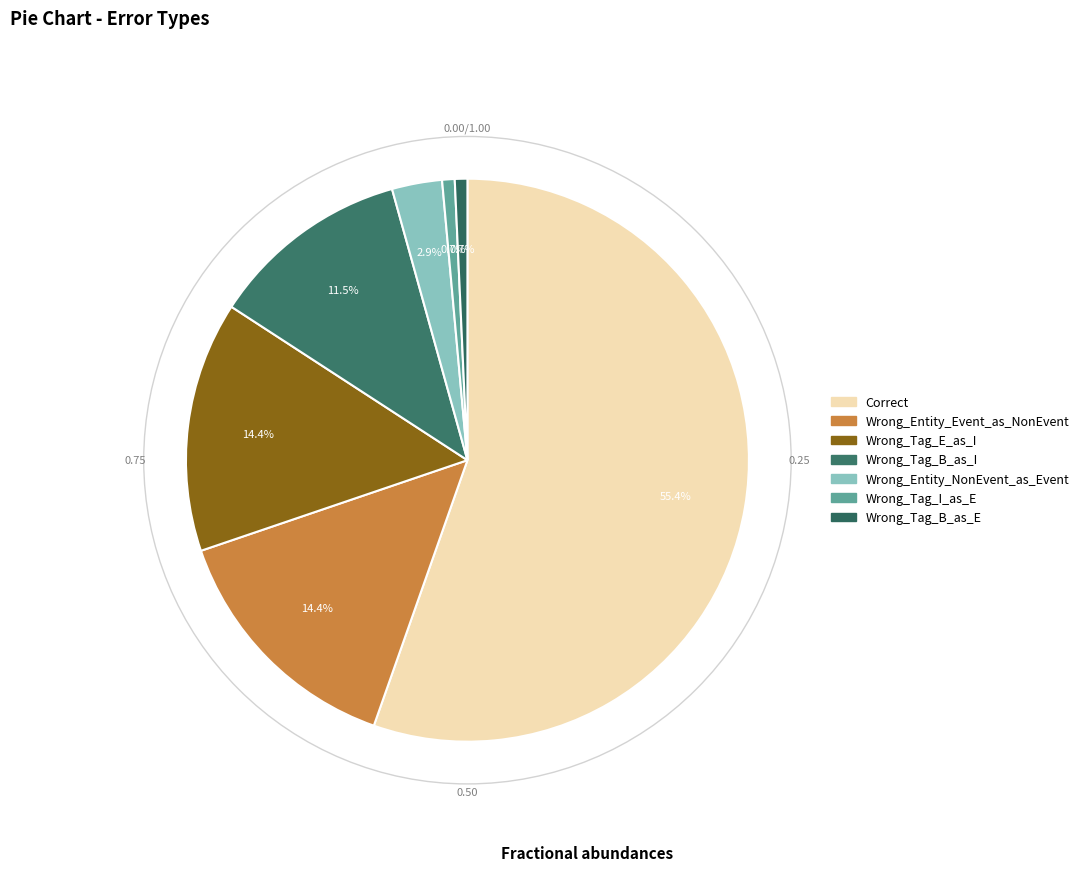

Approximately how many times larger is the value at Wrong_Tag_E_as_I compared to Correct?

0.3